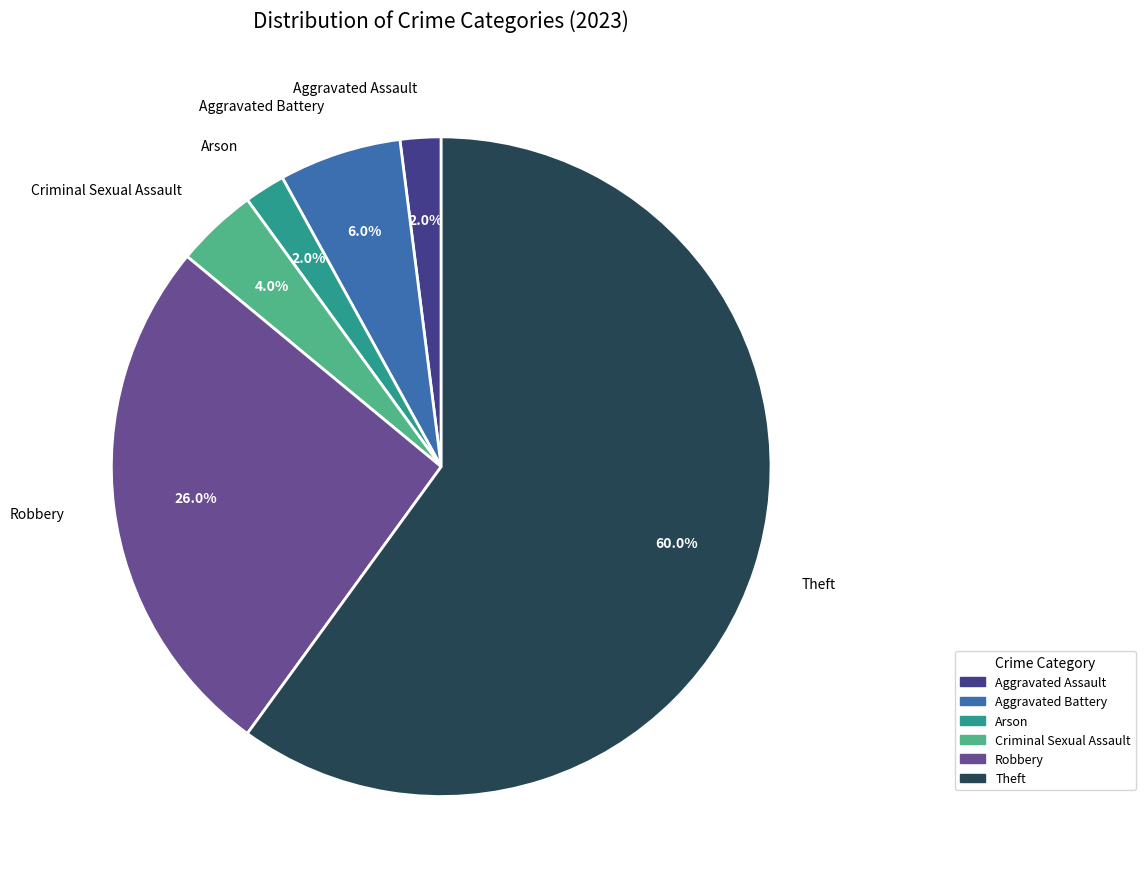

Is there any slice that represents more than half of the pie?

Yes